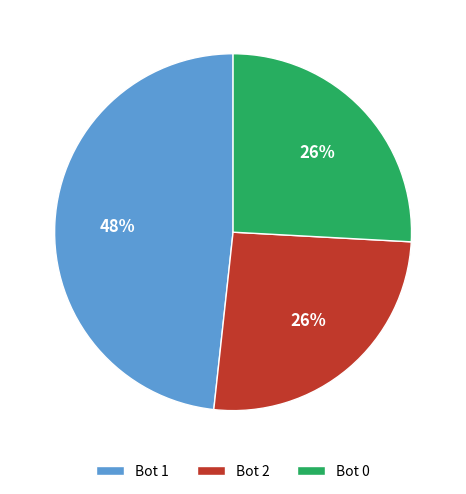

Which has a higher value, Bot 2 or Bot 1?

Bot 1